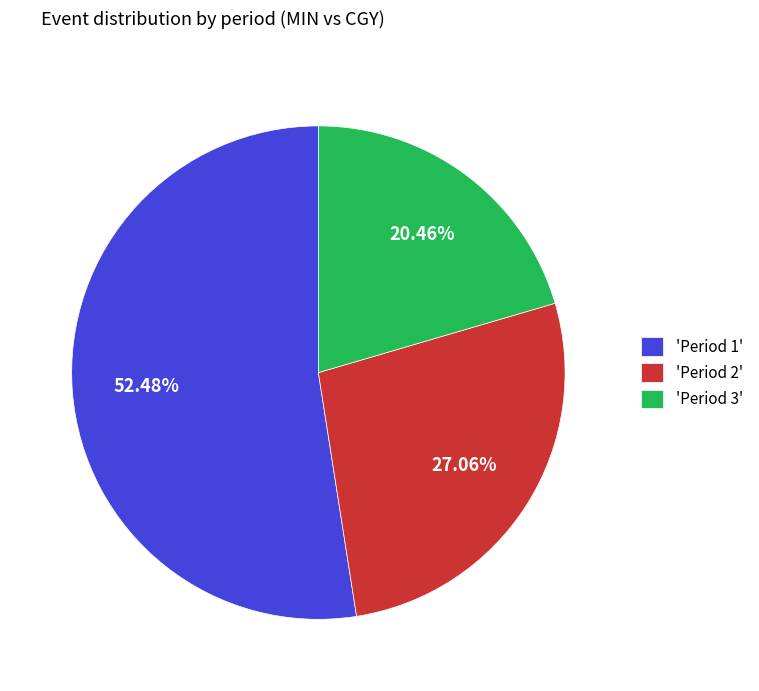

Do 'Period 1' and 'Period 2' together represent more than half of the pie?

Yes